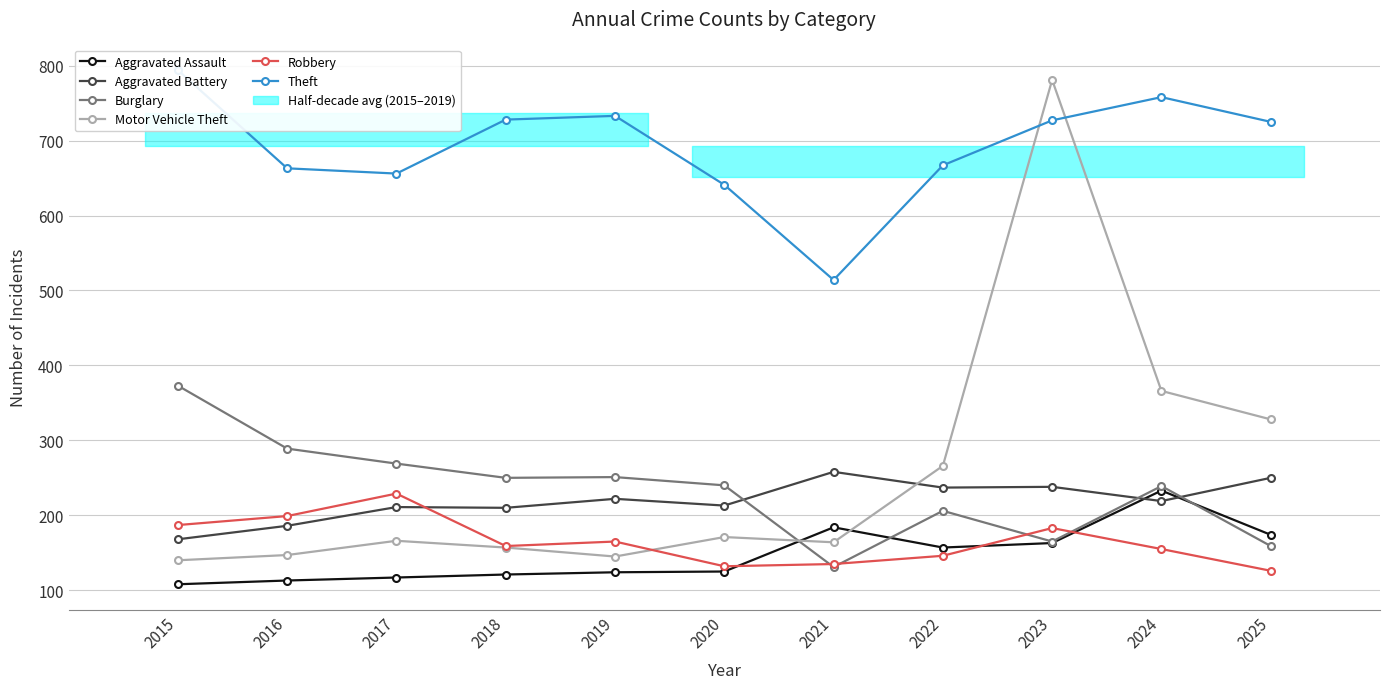

Which series changed the most between 2018 and 2020?

Theft